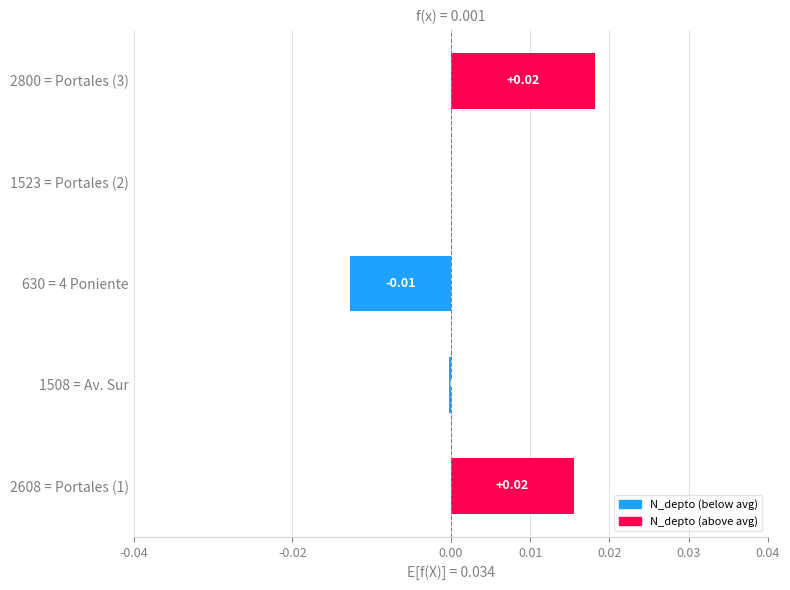

Which has a higher value, 630 = 4 Poniente or 2608 = Portales (1)?

2608 = Portales (1)